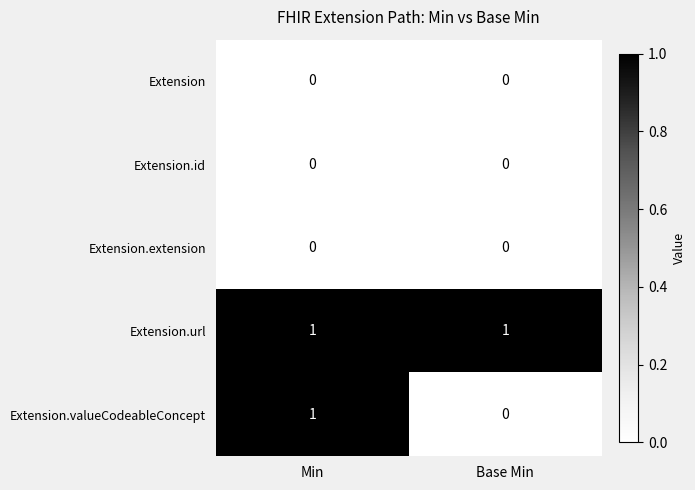

The Extension.url series shows 1 at Base Min. True or false?

True